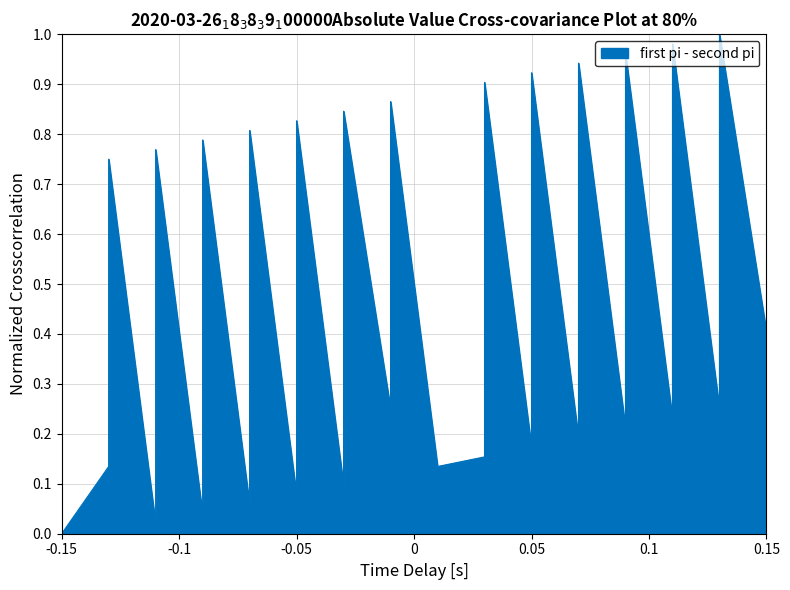

The value at 6 is 0.2. True or false?

True